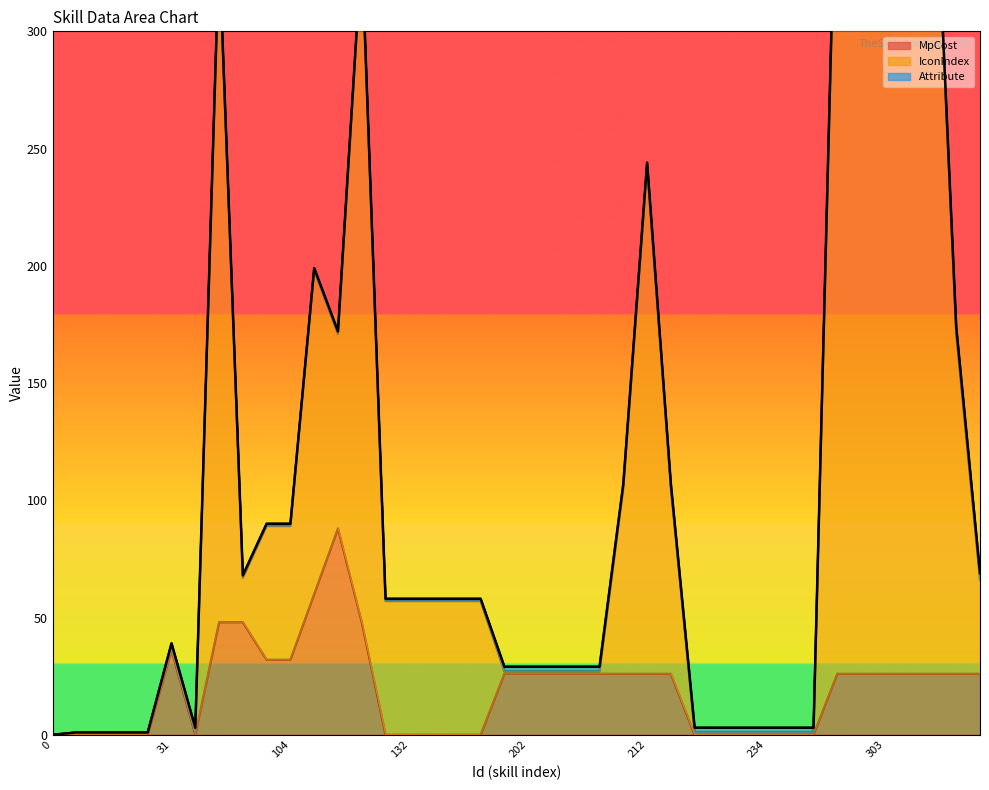

Reading left to right, what are all the values shown in this chart?

MpCost: 0	0	0	0	0	36	0	48	48	32	32	60	88	48	0	0	0	0	0	26	26	26	26	26	26	26	26	0	0	0	0	0	0	26	26	26	26	26	26	26
IconIndex: 0	1	1	1	1	39	3	335	68	90	90	199	172	335	58	58	58	58	58	29	29	29	29	29	107	244	107	3	3	3	3	3	3	399	399	399	399	399	174	69